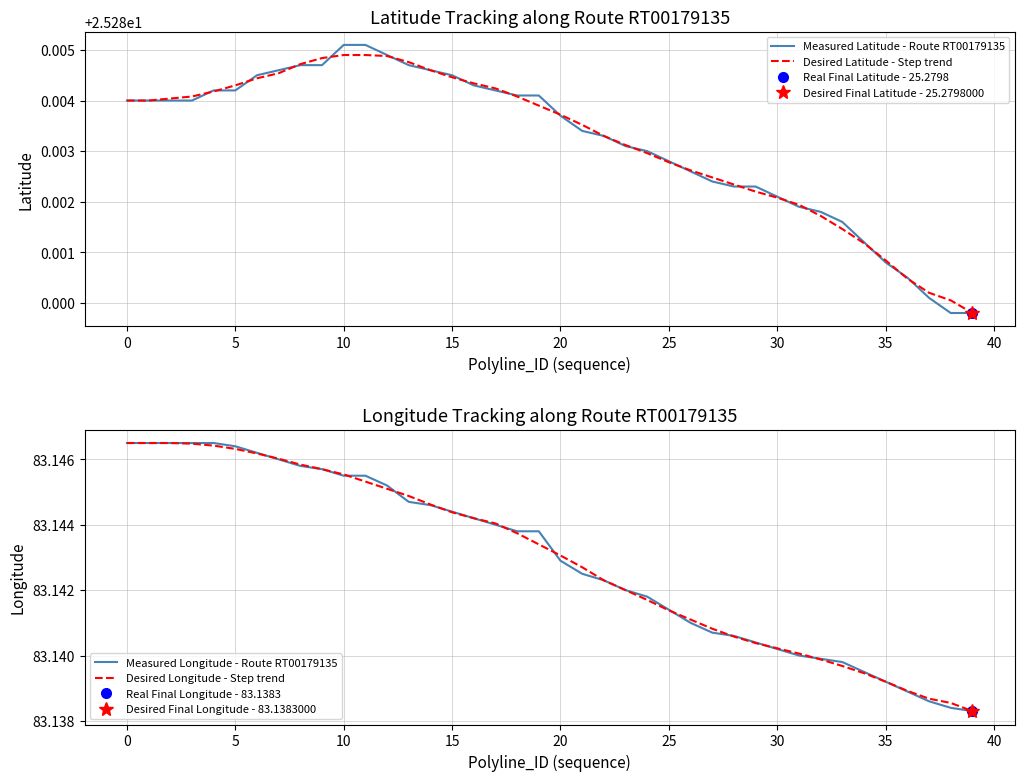

Which series has the largest range (max minus min)?

Measured Longitude - Route RT00179135